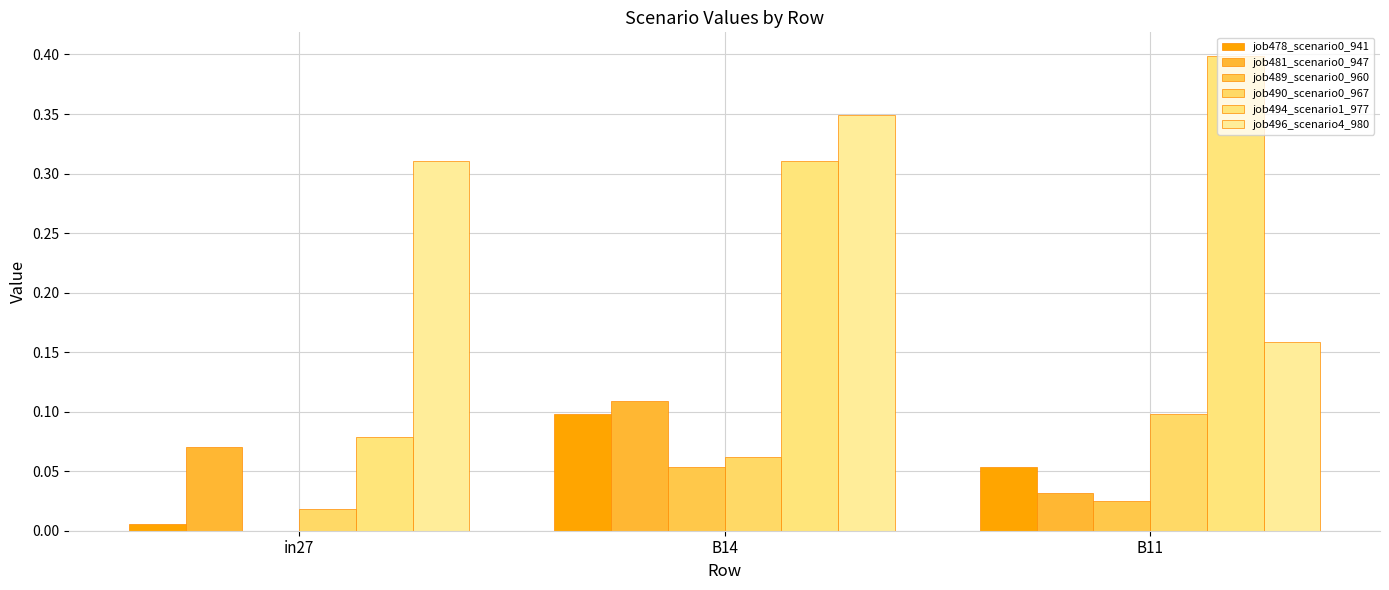

What is the label of the 1st bar from the right?

B11